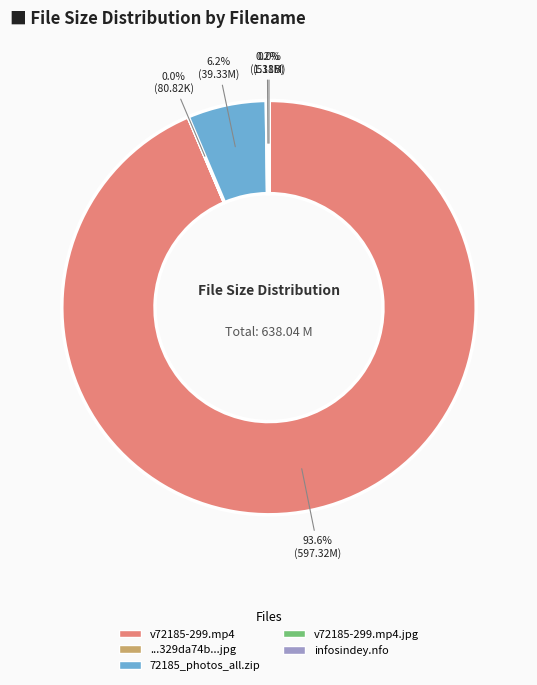

Is there a majority slice in this chart?

Yes